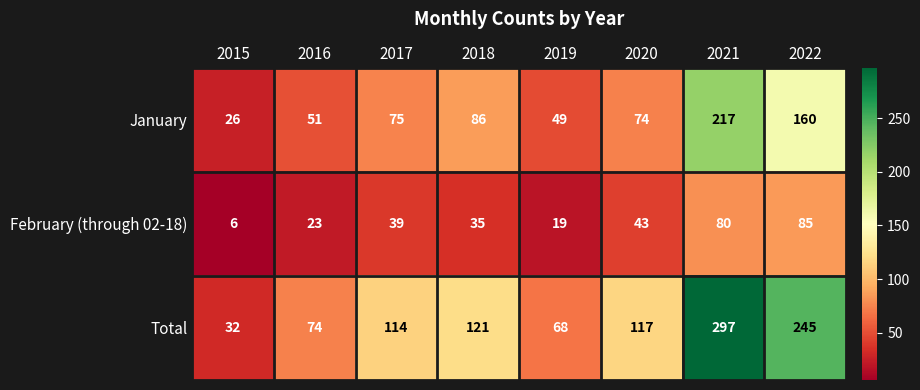

At how many categories does at least one series exceed 35?

7